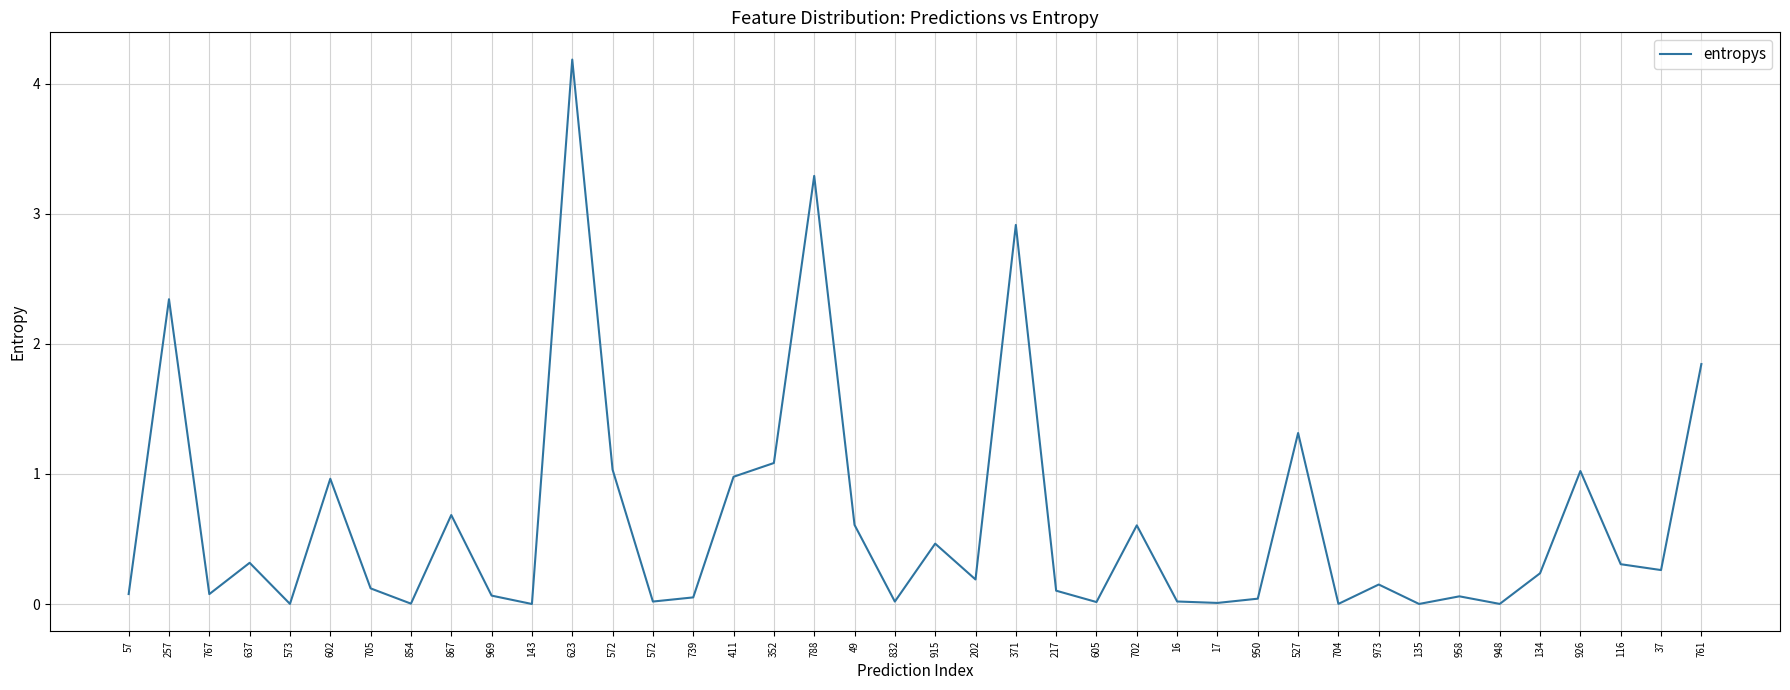

Does the chart have visible grid lines?

Yes